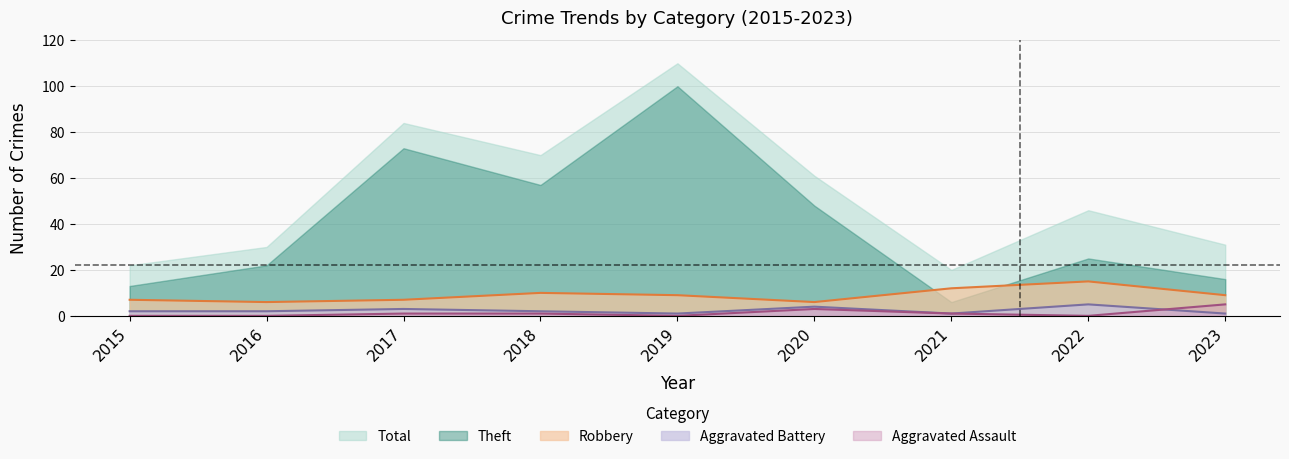

What is the greatest value displayed?

110